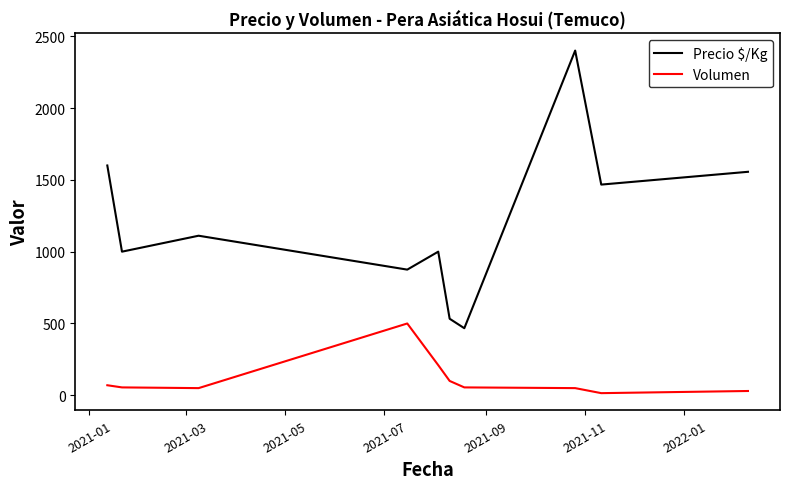

True or false: Precio $/Kg and Volumen cross at least once.

False